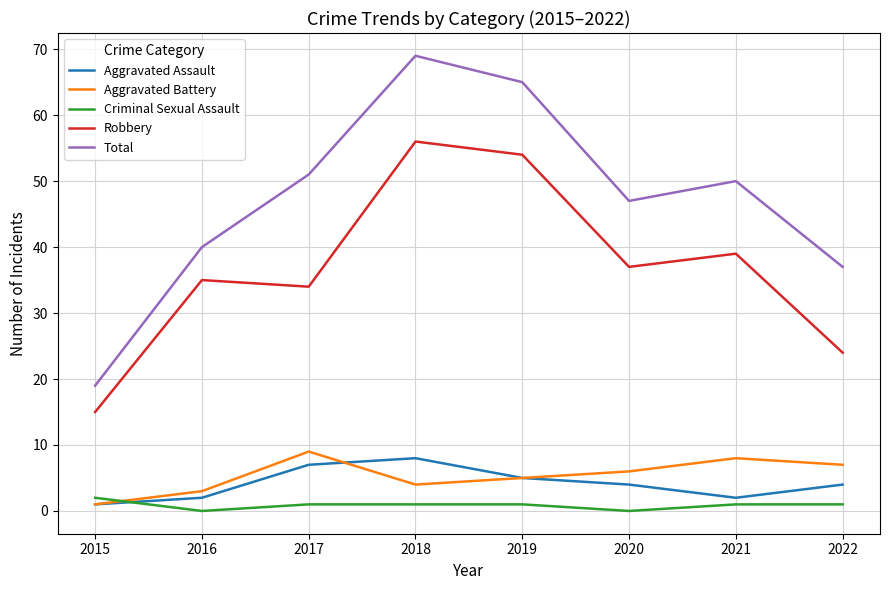

Read the Total value at 2021, to the nearest 10.

50